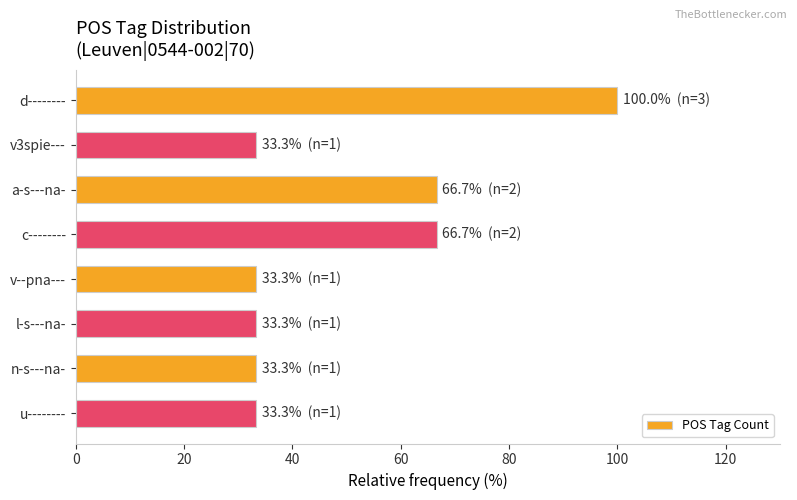

What is the sum of all values?

400.0